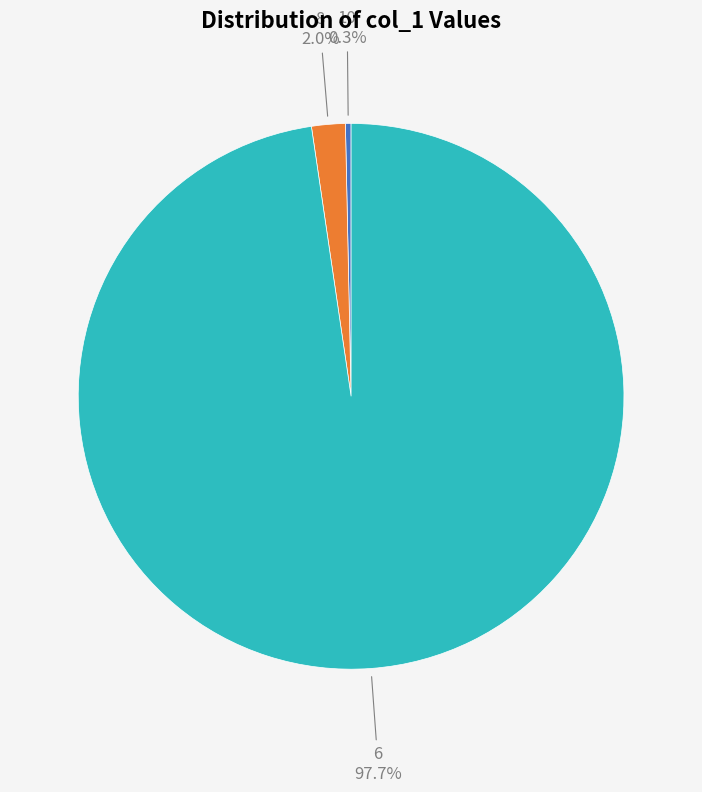

Does 10 represent more than half of the total?

No